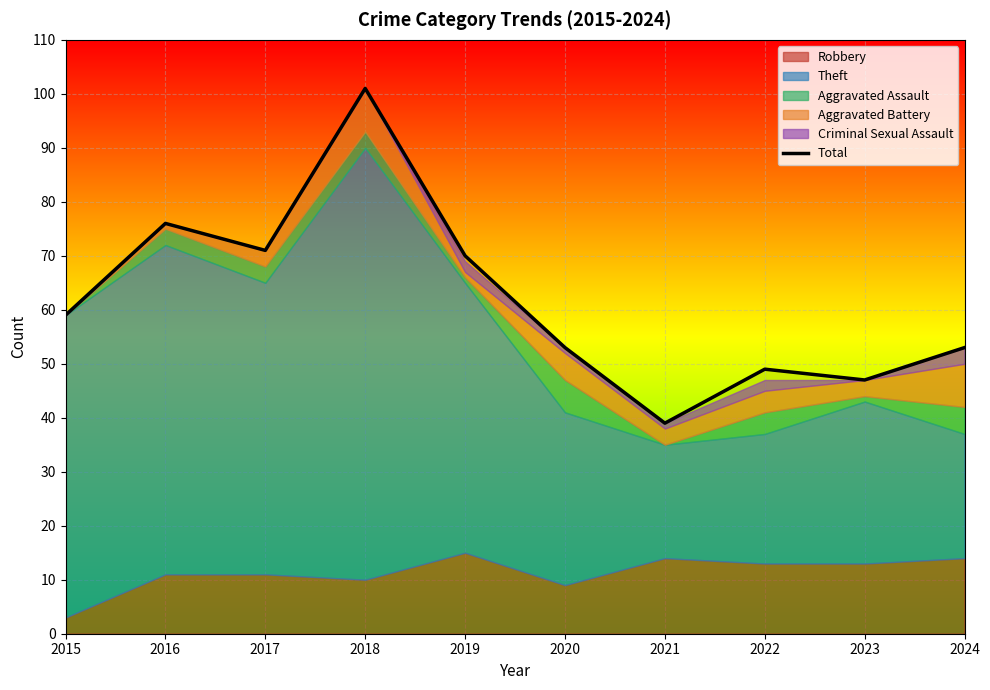

Is it true that the value at 2016 is 76?

True